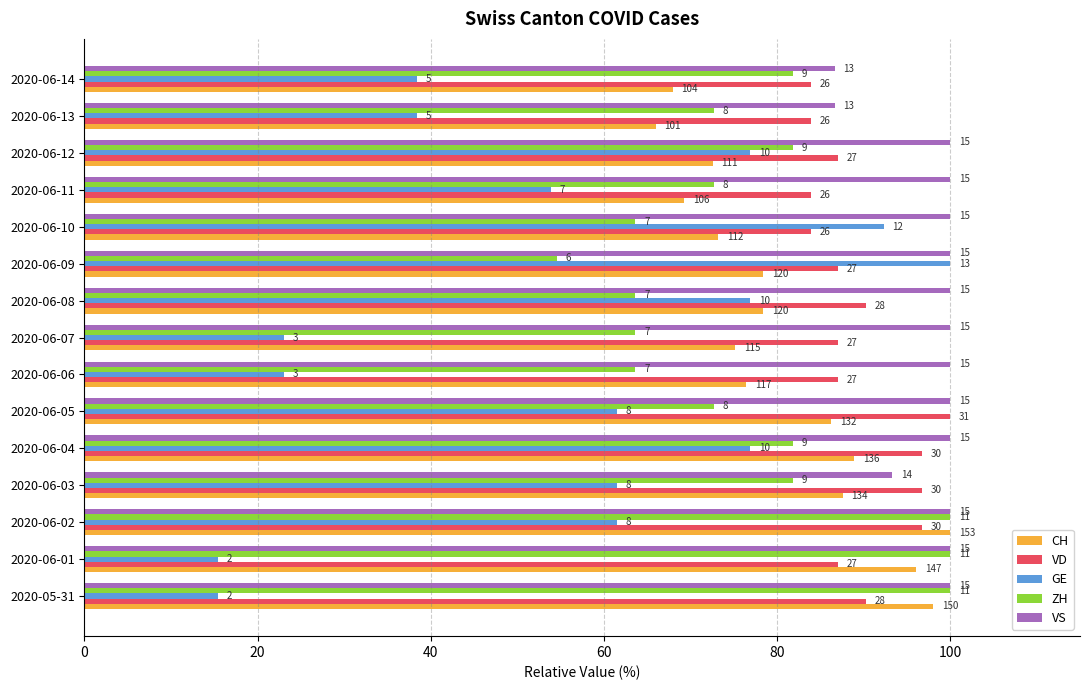

What are all the series names shown in the legend?

CH, VD, GE, ZH, VS